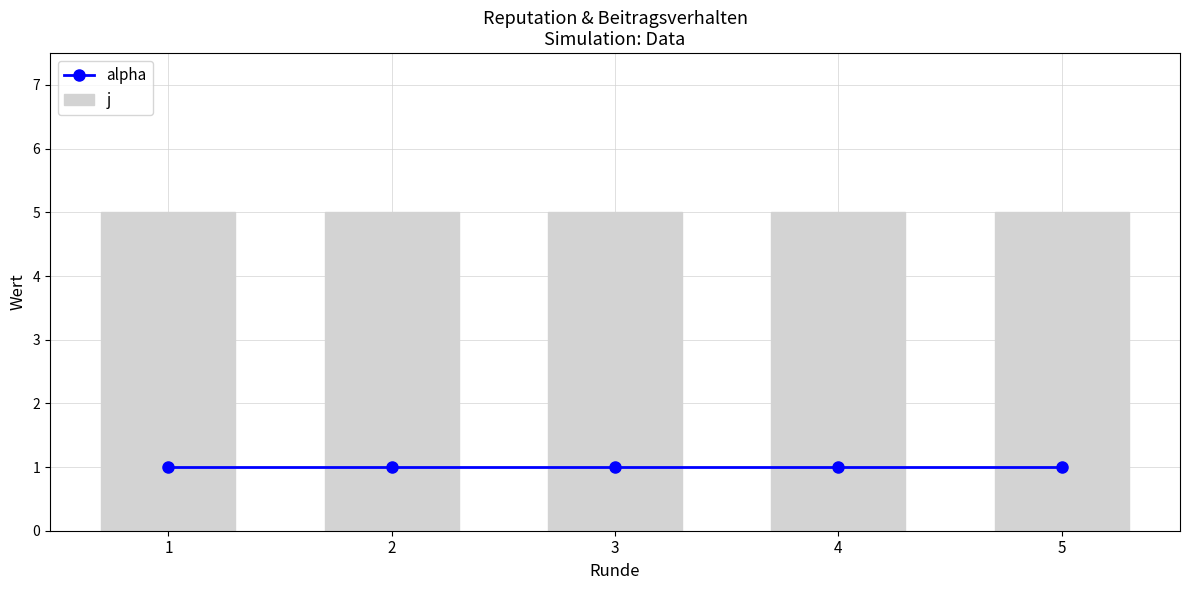

Which series changed the most between 2 and 5?

alpha